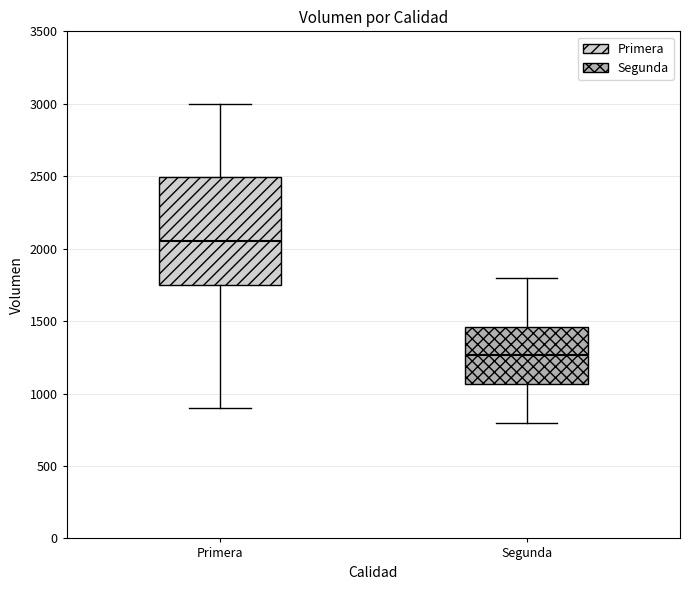

Where does the upper whisker of the box for Primera end on the y-axis? The values are not printed on the chart, so give them approximately, as read against the axis.

3000